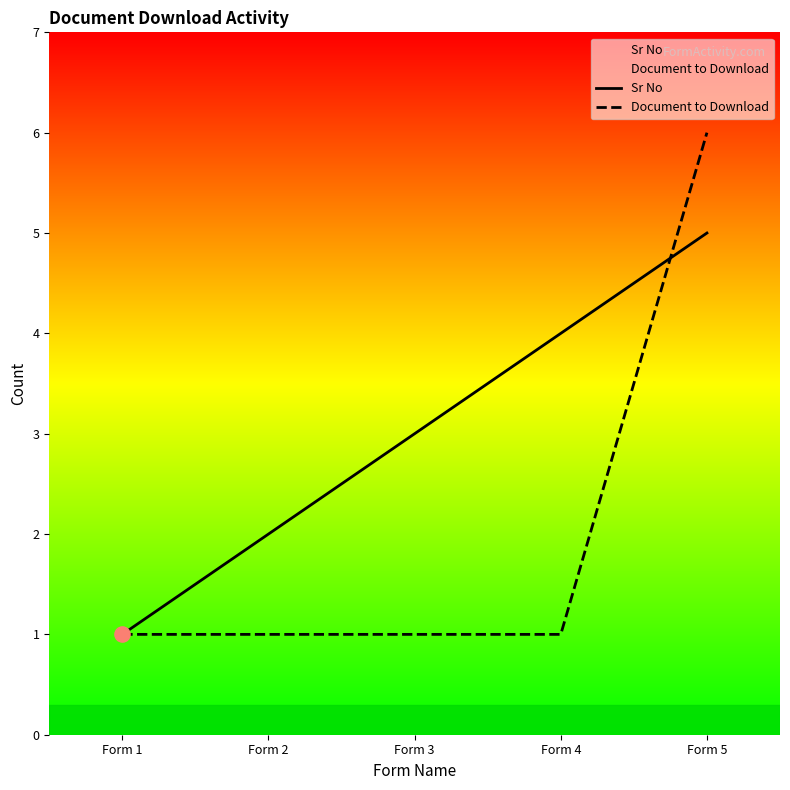

Which series has the widest spread of Y values?

Document to Download